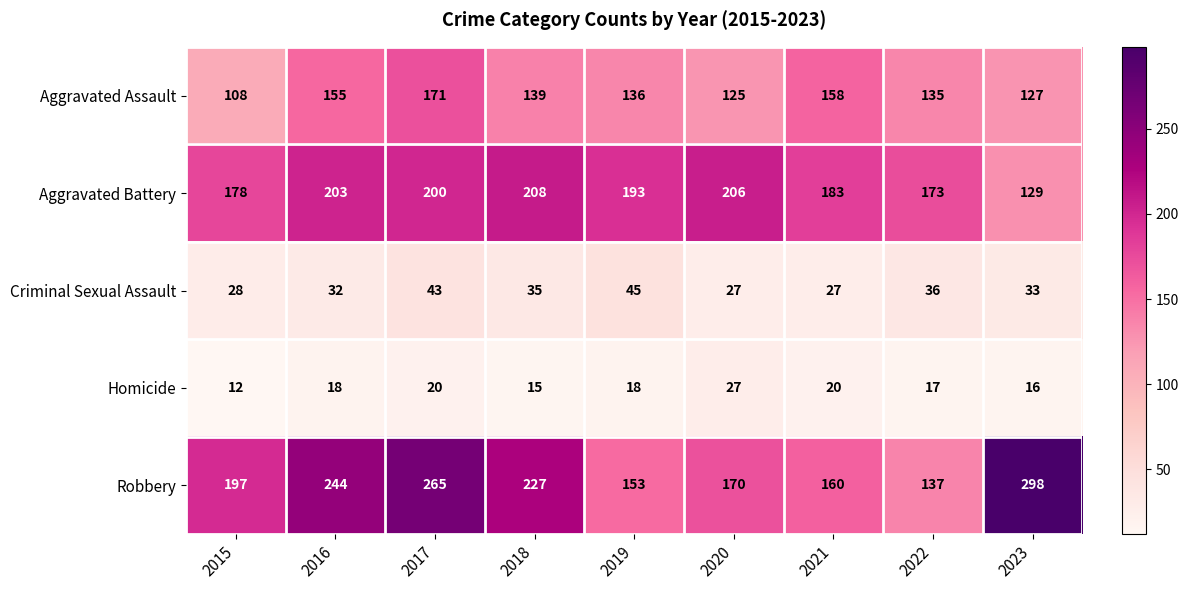

Rank the series at 2015 from lowest to highest value.

Homicide, Criminal Sexual Assault, Aggravated Assault, Aggravated Battery, Robbery